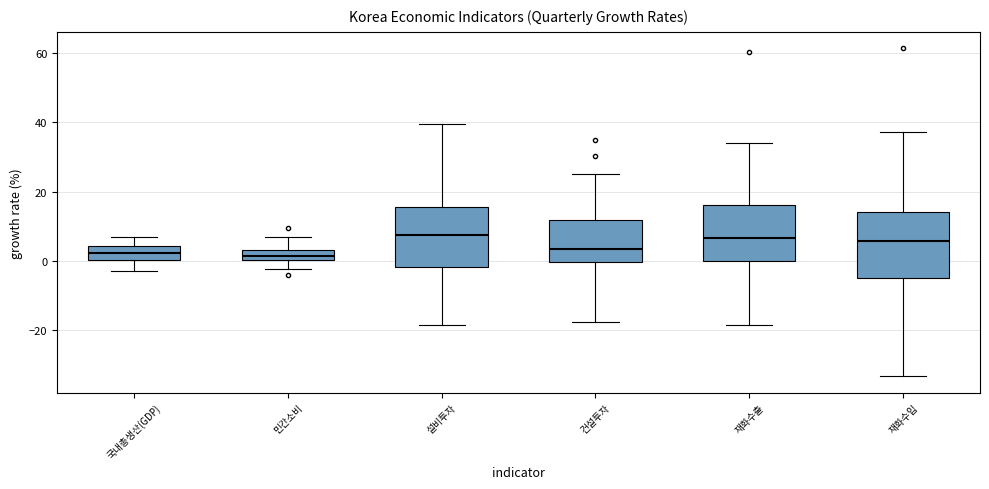

Where is the lower edge of the box for 국내총생산(GDP) on the y-axis? The values are not printed on the chart, so give them approximately, as read against the axis.

0